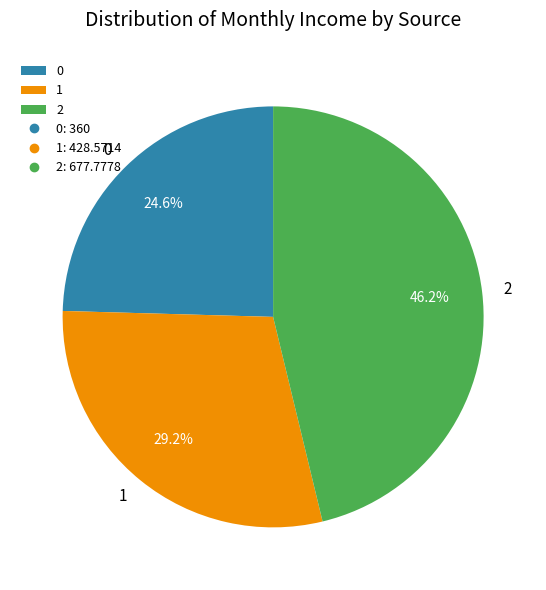

Is there any slice that represents more than half of the pie?

No